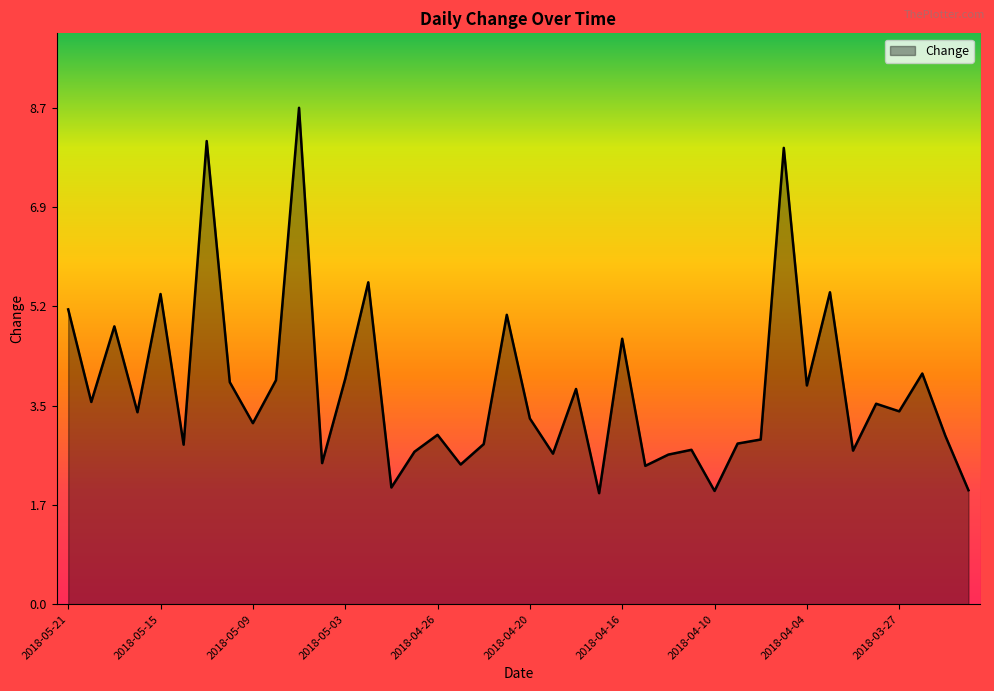

What is the difference between the maximum and minimum values?

6.7